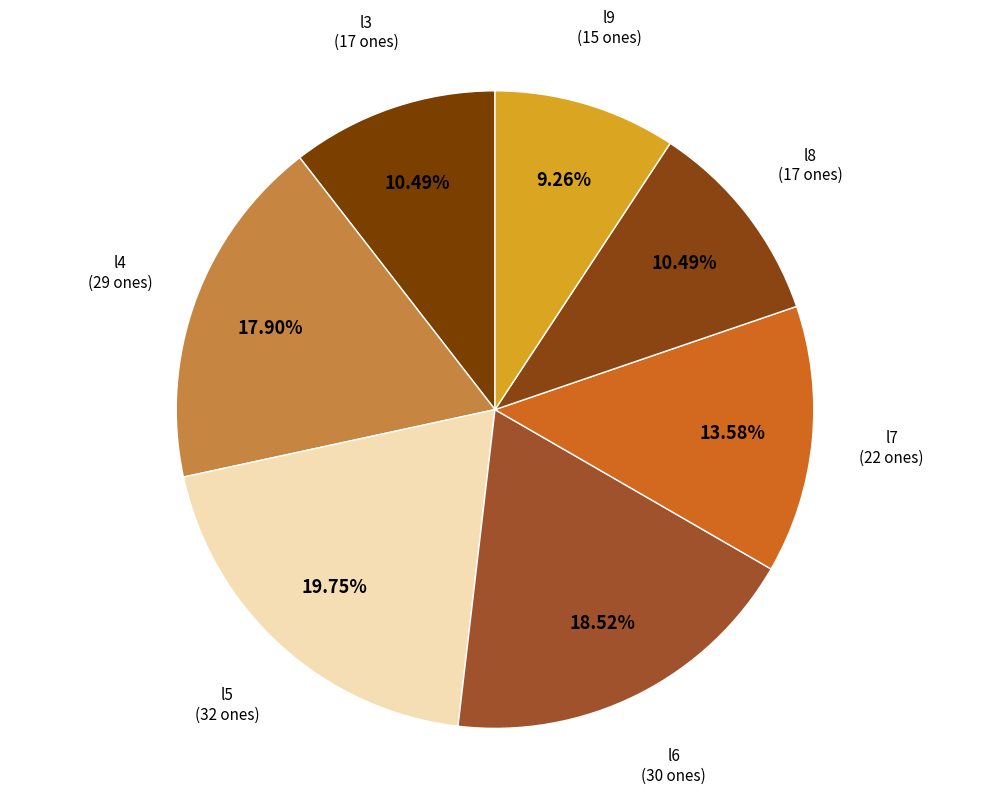

To the nearest percent, what percentage of the pie is l8?

10%